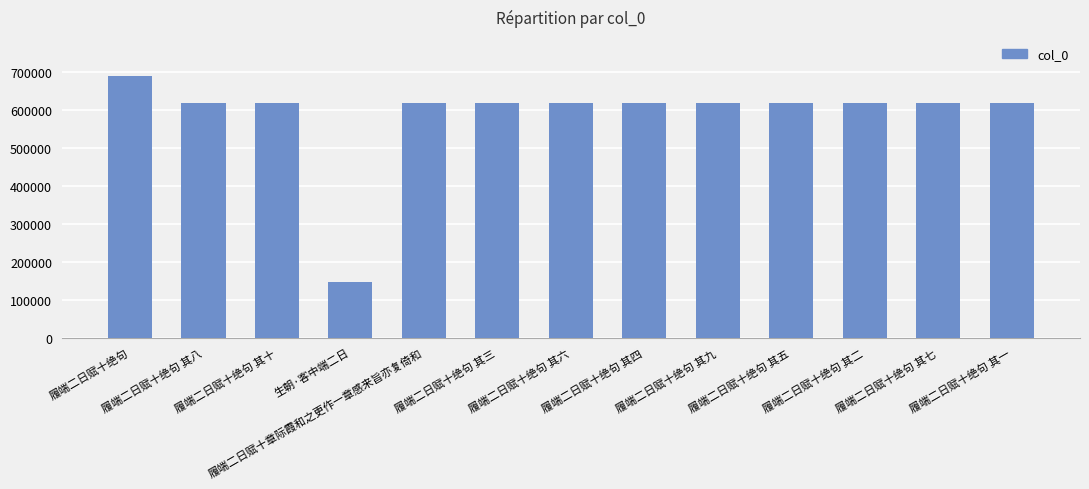

What is the change in value from 履端二日赋十绝句 to 履端二日赋十绝句 其一?

-70218